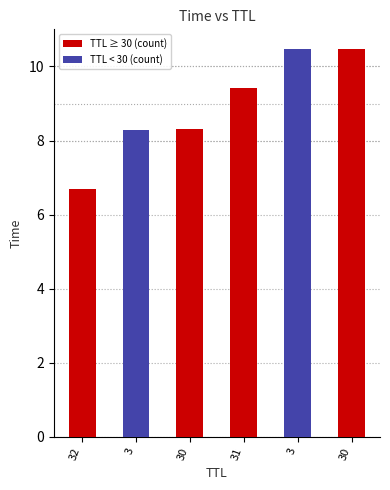

True or false: the data shows 6.7 at 32.

True